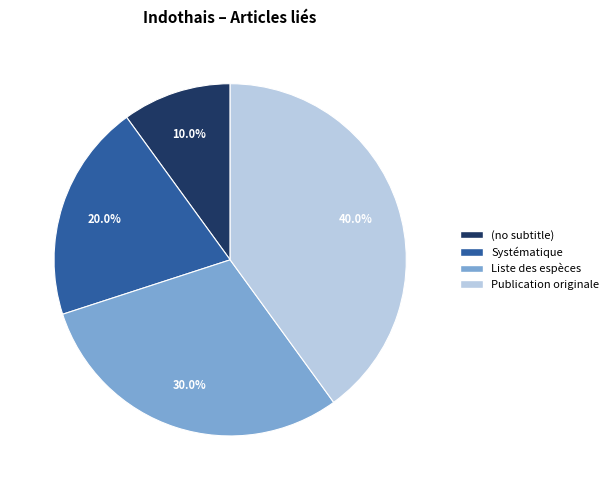

What is the total percentage of Publication originale and Systématique?

60.0%